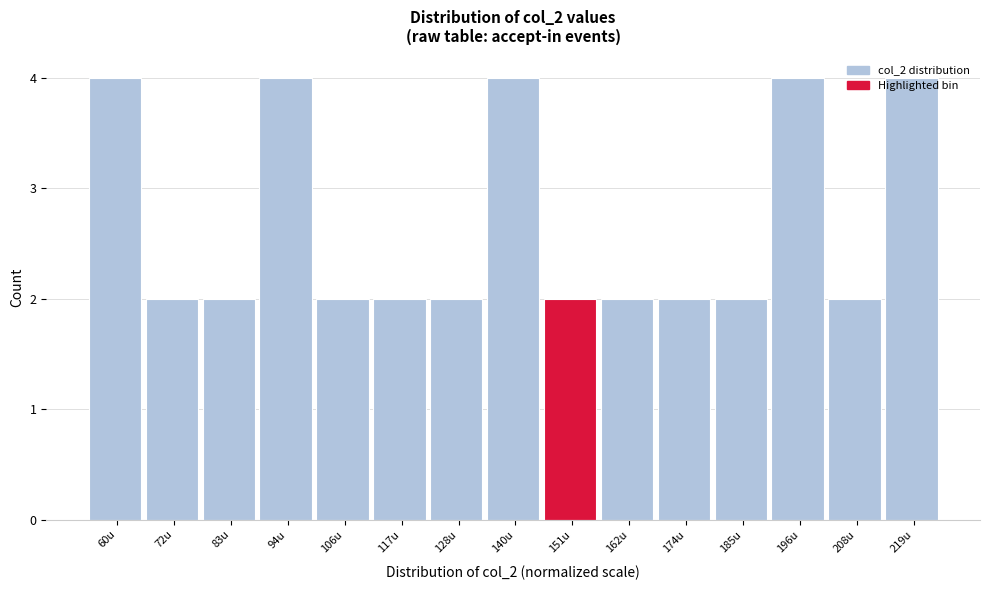

Reading left to right, transcribe this chart: for each bar, give the range it covers on the x-axis and its height. Neither the bar edges nor the heights are printed on the chart, so give them approximately, as read against the axes.

56 to 66: 4
66 to 78: 2
78 to 90: 2
90 to 100: 4
100 to 112: 2
112 to 124: 2
124 to 134: 2
134 to 146: 4
146 to 158: 2
158 to 168: 2
168 to 180: 2
180 to 192: 2
192 to 202: 4
202 to 214: 2
214 to 226: 4